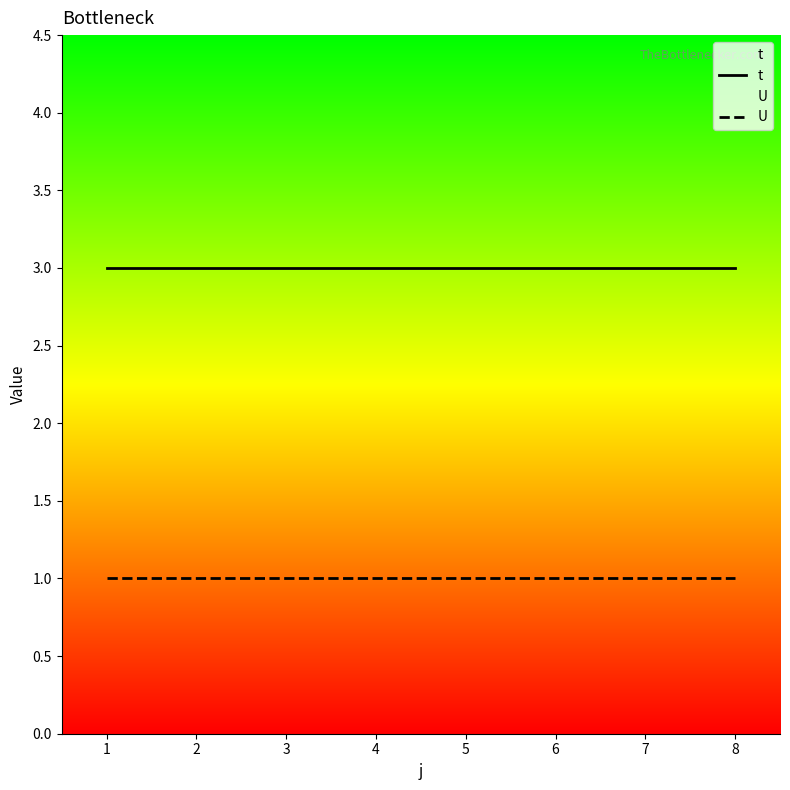

True or false: U and t intersect in this chart.

False